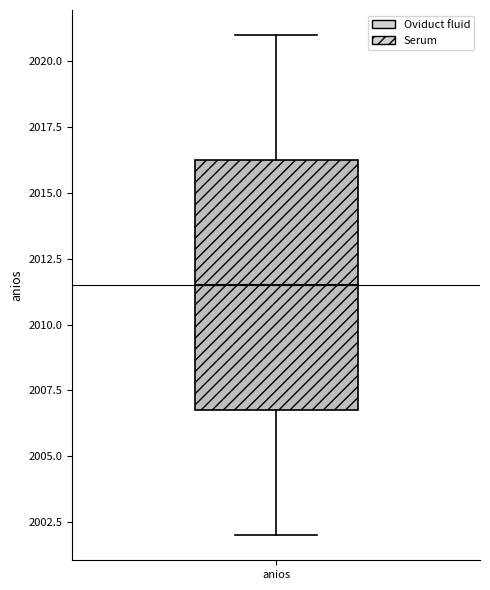

Transcribe this box plot: give where the median line is, the range the box spans, and where the two whiskers end, as read against the y-axis. The values are not printed on the chart, so give them approximately, as read against the axis.

median 2011.5, box 2007.0 to 2016.5, whiskers 2002.0 to 2021.0